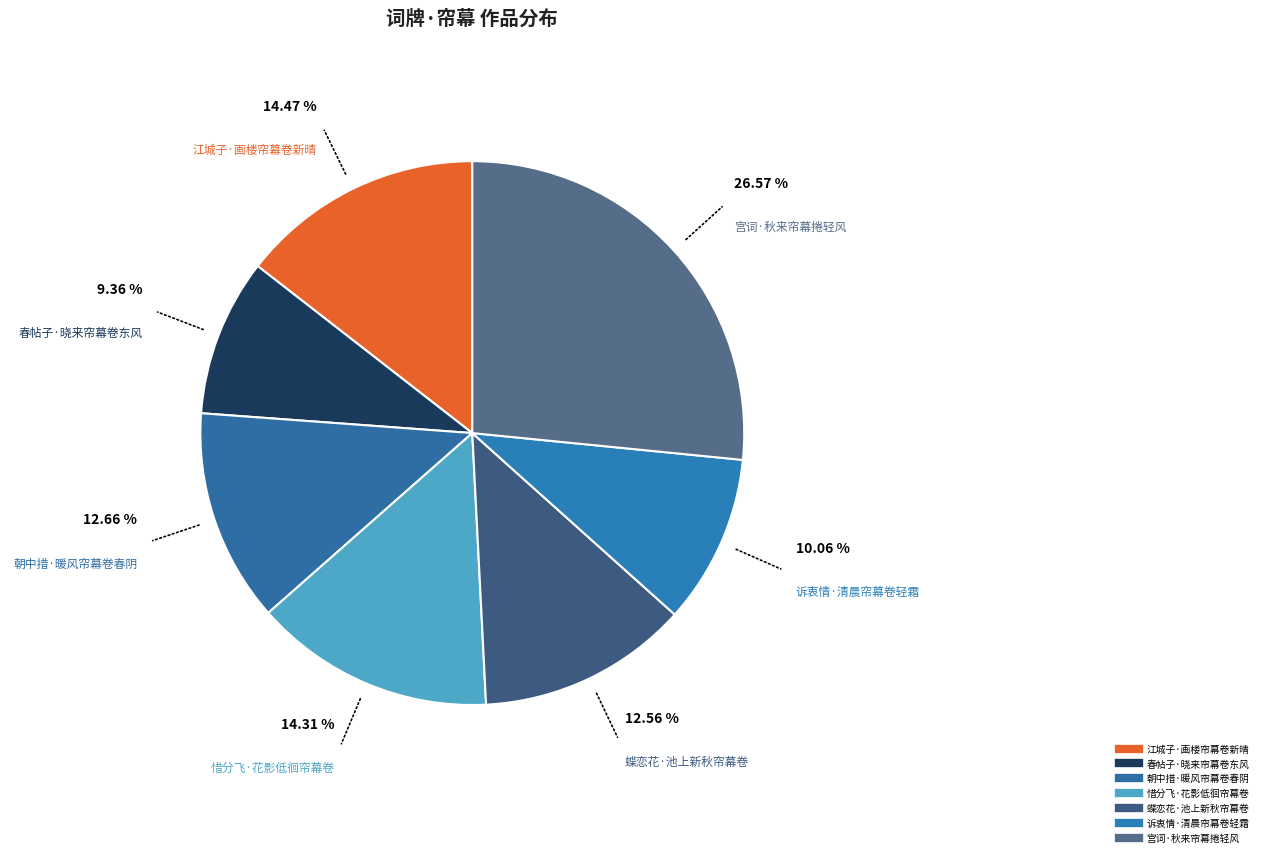

Which category has the biggest portion of the pie?

宫词·秋来帘幕捲轻风